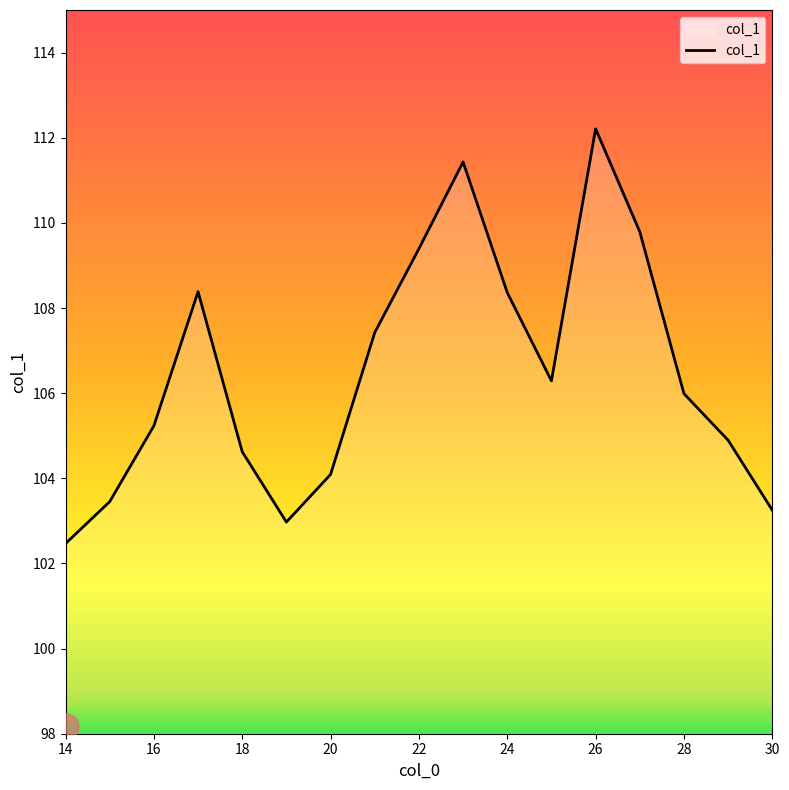

What is the smallest value displayed?

102.5